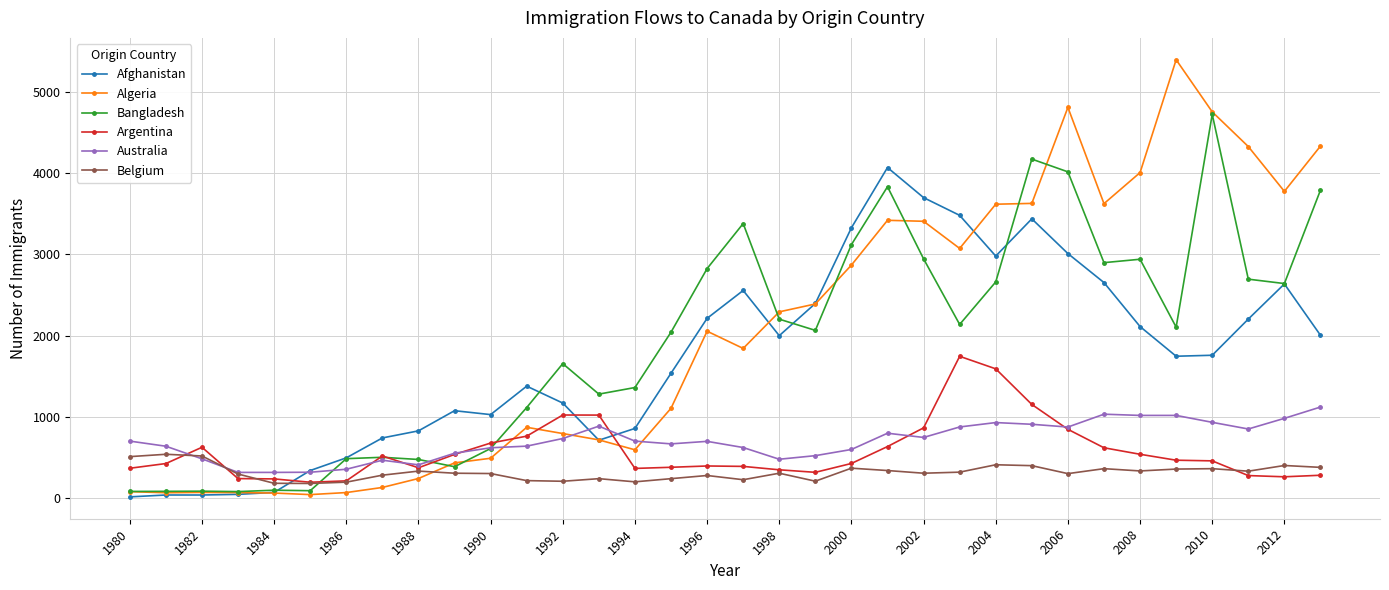

Which series has the largest range (max minus min)?

Algeria